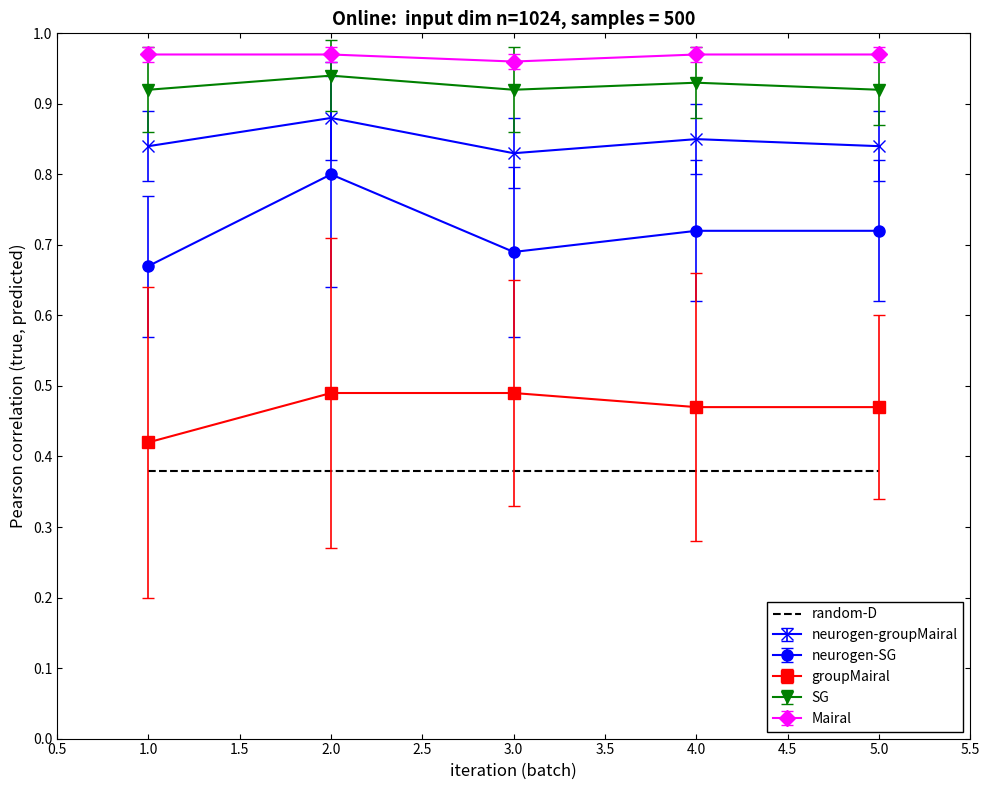

Rank the series by their maximum value, from lowest to highest.

random-D, groupMairal, neurogen-SG, neurogen-groupMairal, SG, Mairal